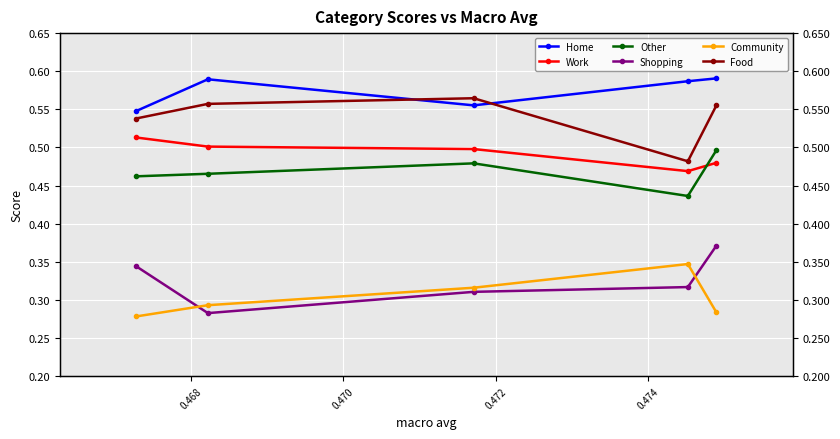

Is it true that Work equals 0.5 at 0.468?

True